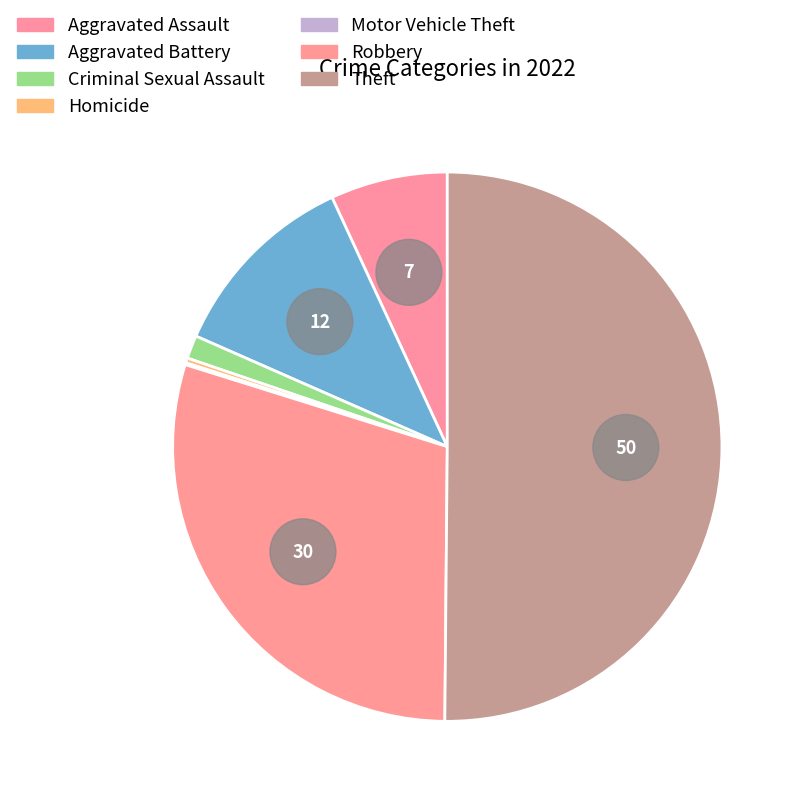

Which slice is the smallest?

Motor Vehicle Theft